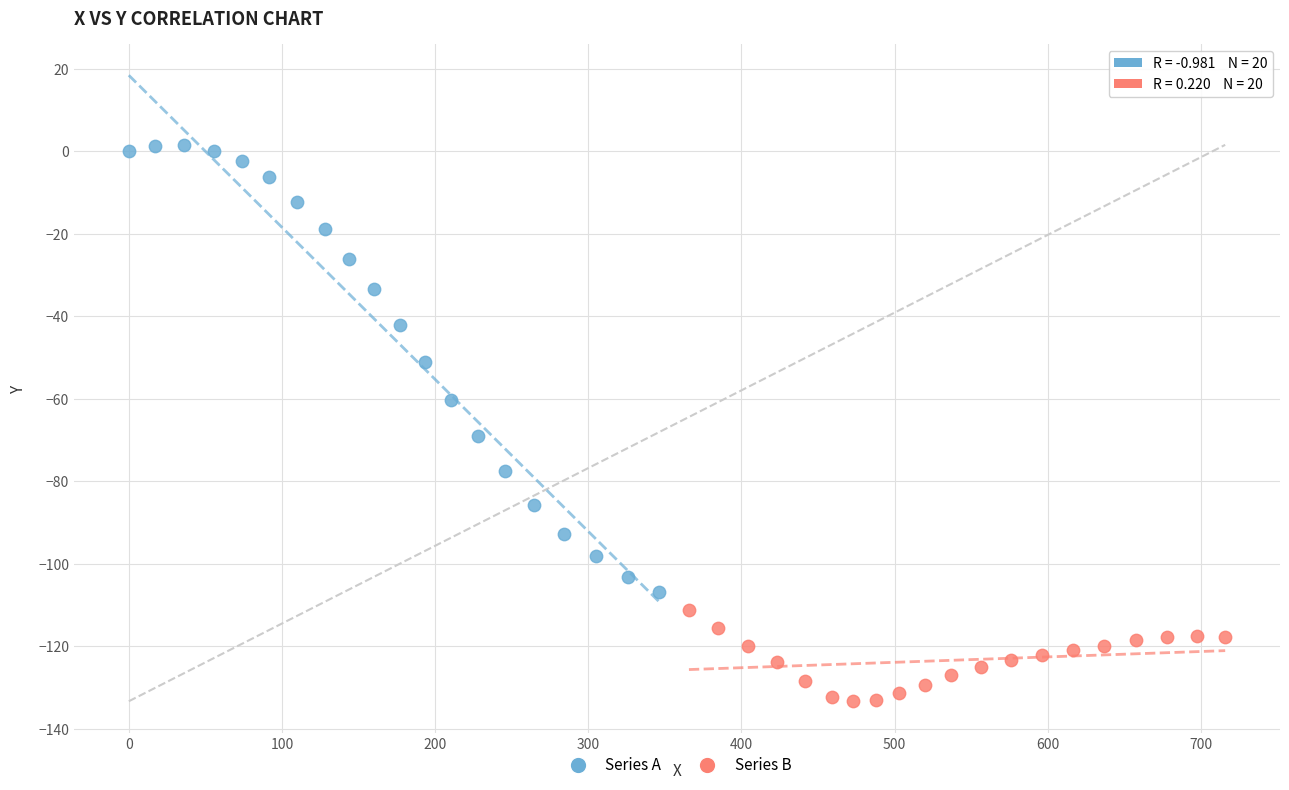

Which series has the widest spread of Y values?

Series A